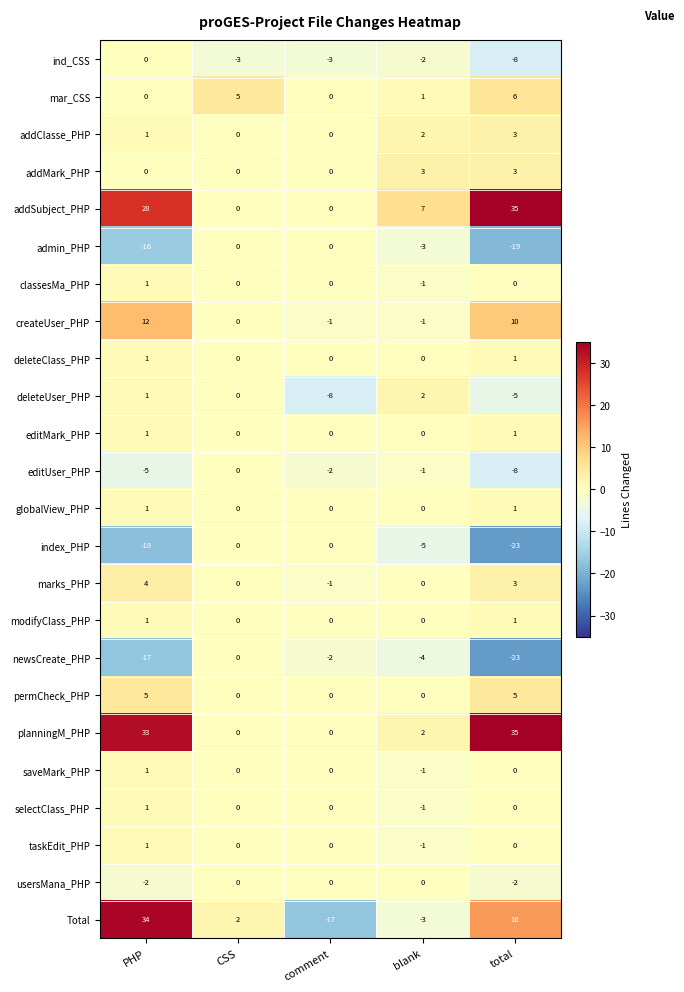

What is the smallest value displayed?

-23